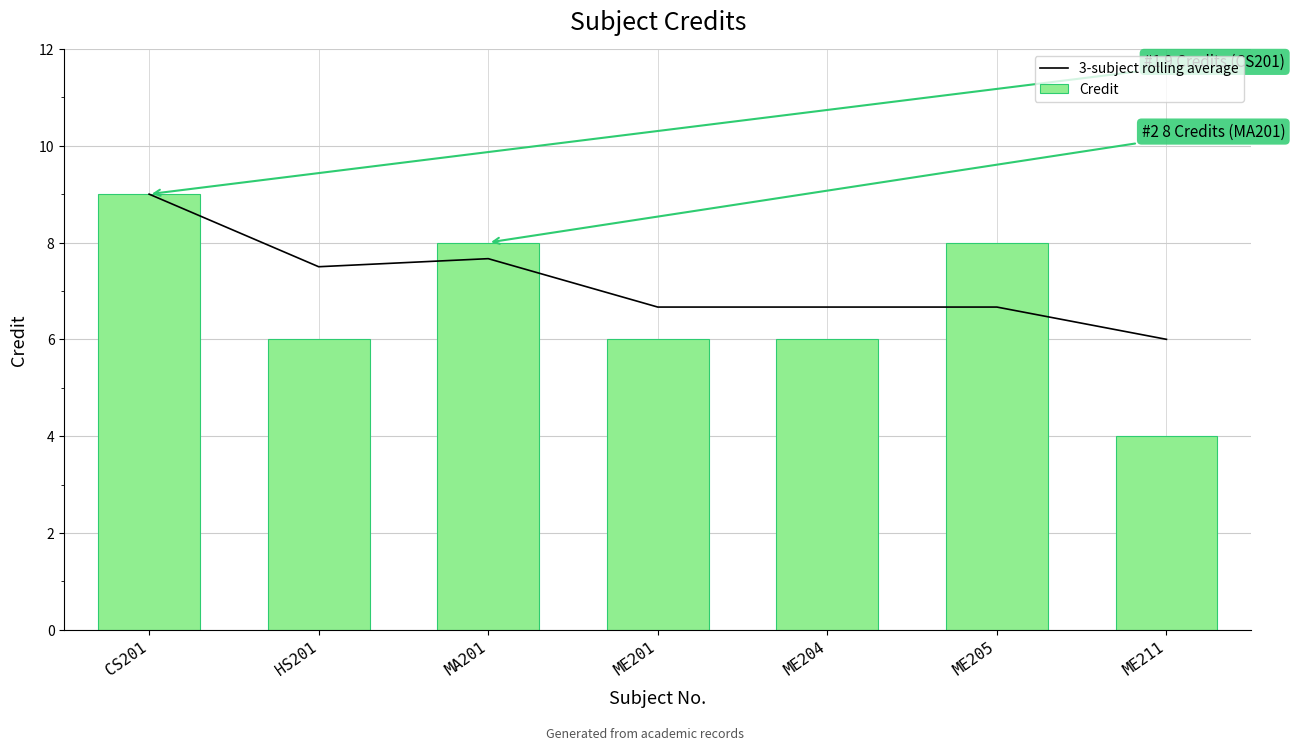

Rank the categories by Credit value from lowest to highest.

ME211, HS201, ME201, ME204, MA201, ME205, CS201